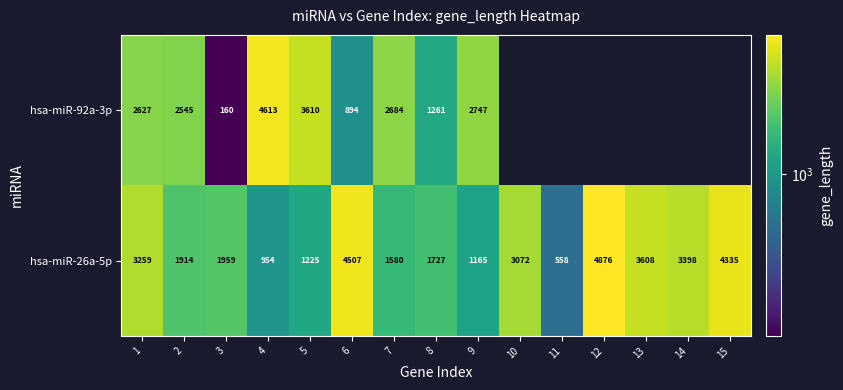

At 6, list the series in order from smallest to largest.

hsa-miR-92a-3p, hsa-miR-26a-5p